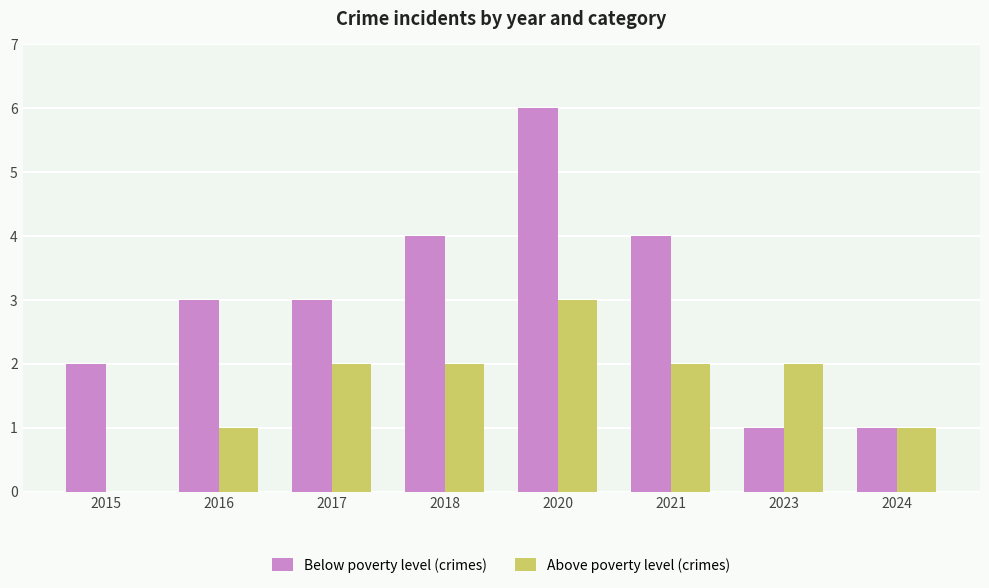

The value of Above poverty level (crimes) at 2017 is 1. True or false?

False